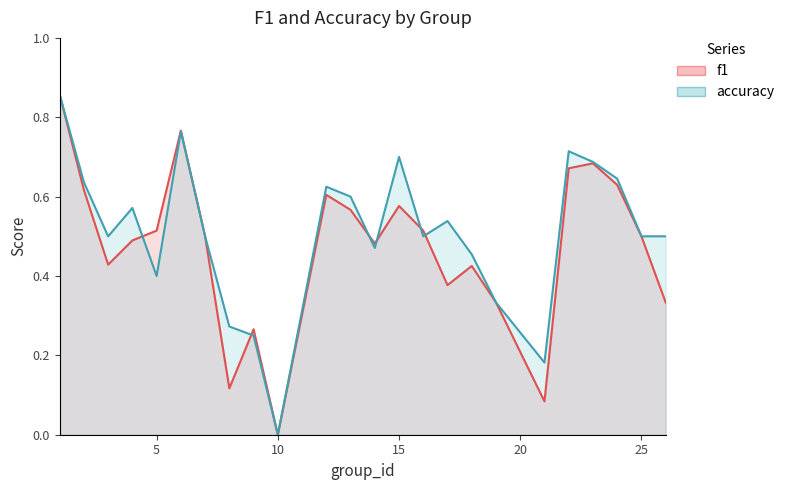

How many interior local valleys does the f1 series have?

6